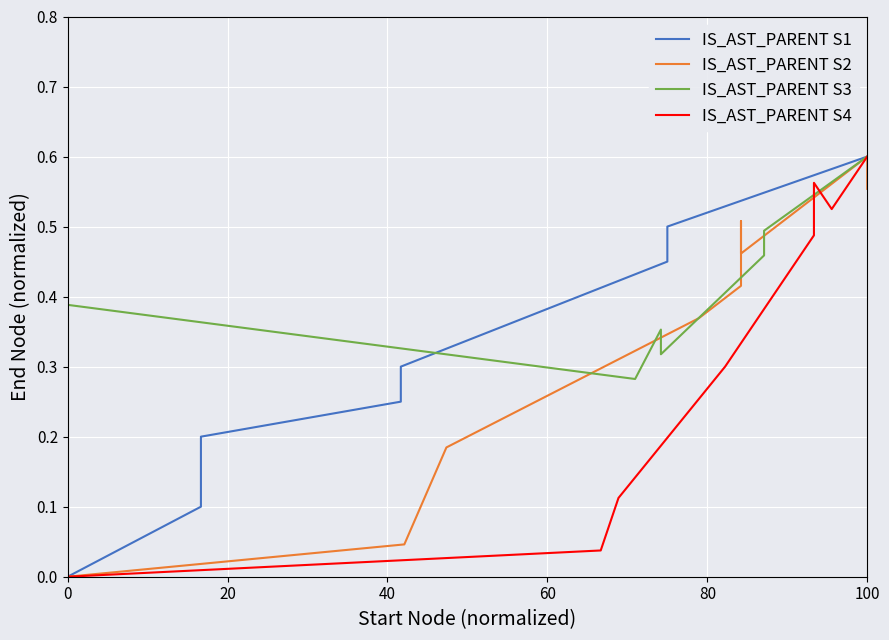

True or false: IS_AST_PARENT S1 and IS_AST_PARENT S4 cross at least once.

True